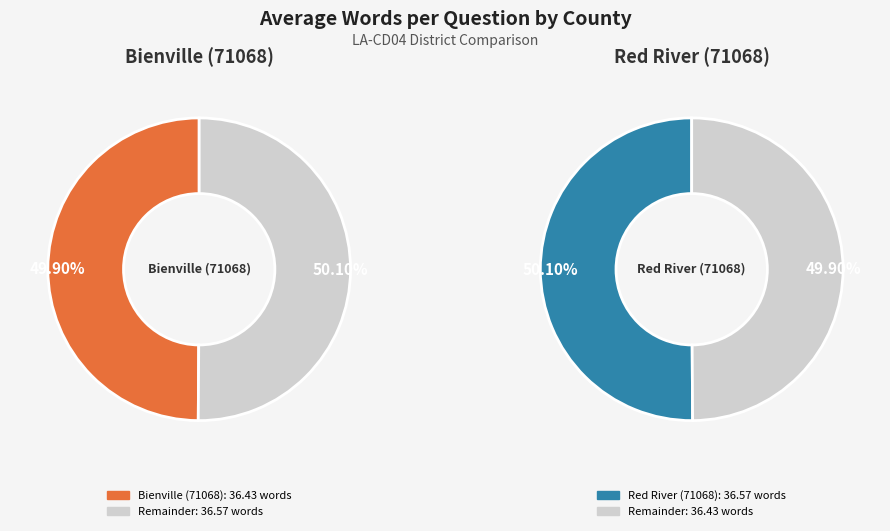

True or false: Red River (71068) accounts for 50% of the total.

True